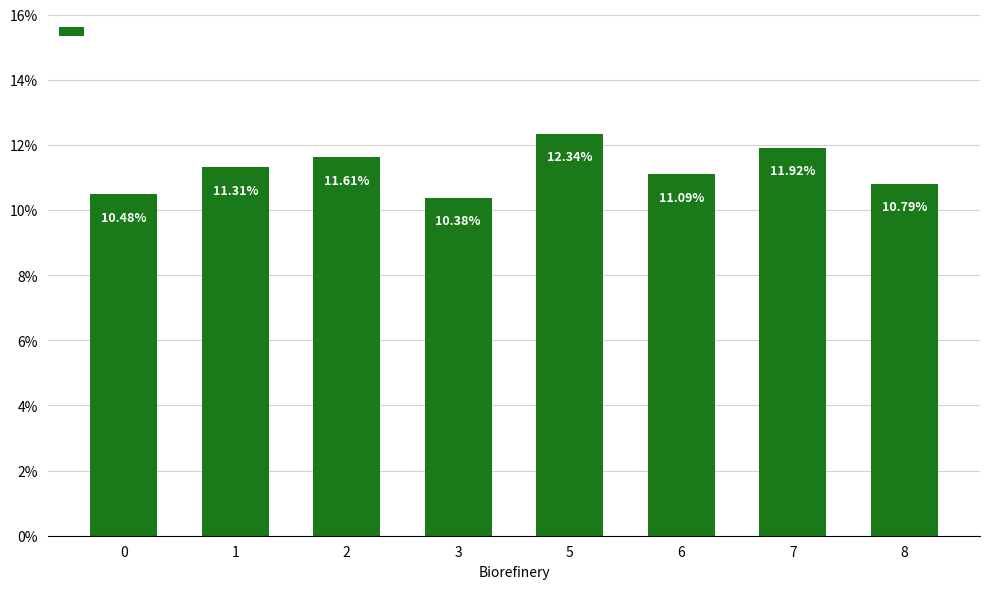

What is the value of the 4th bar from the left?

0.1